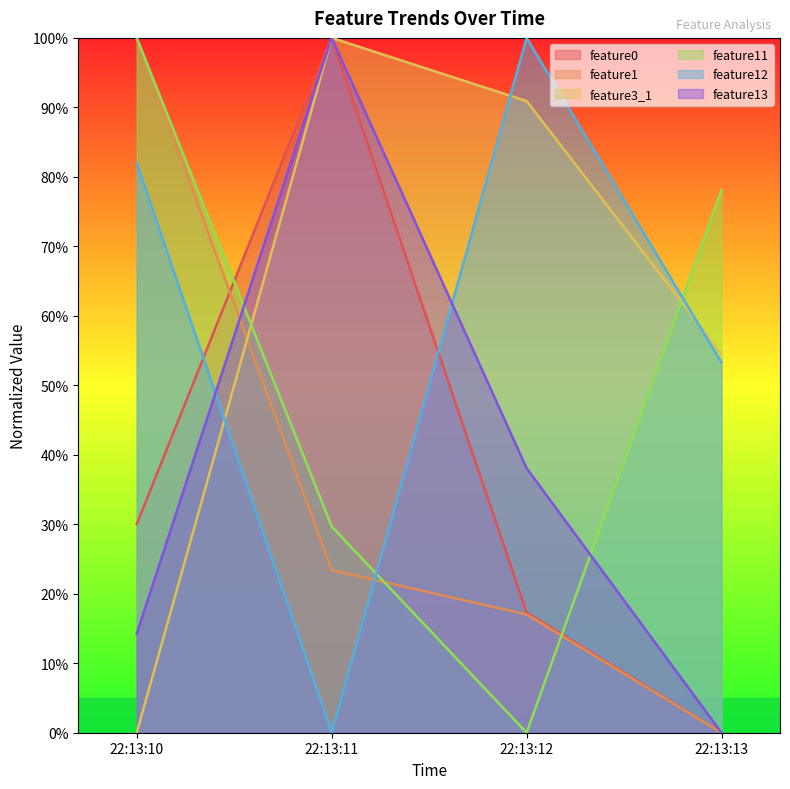

What is the difference between the maximum and minimum values in the feature11 series?

100.0